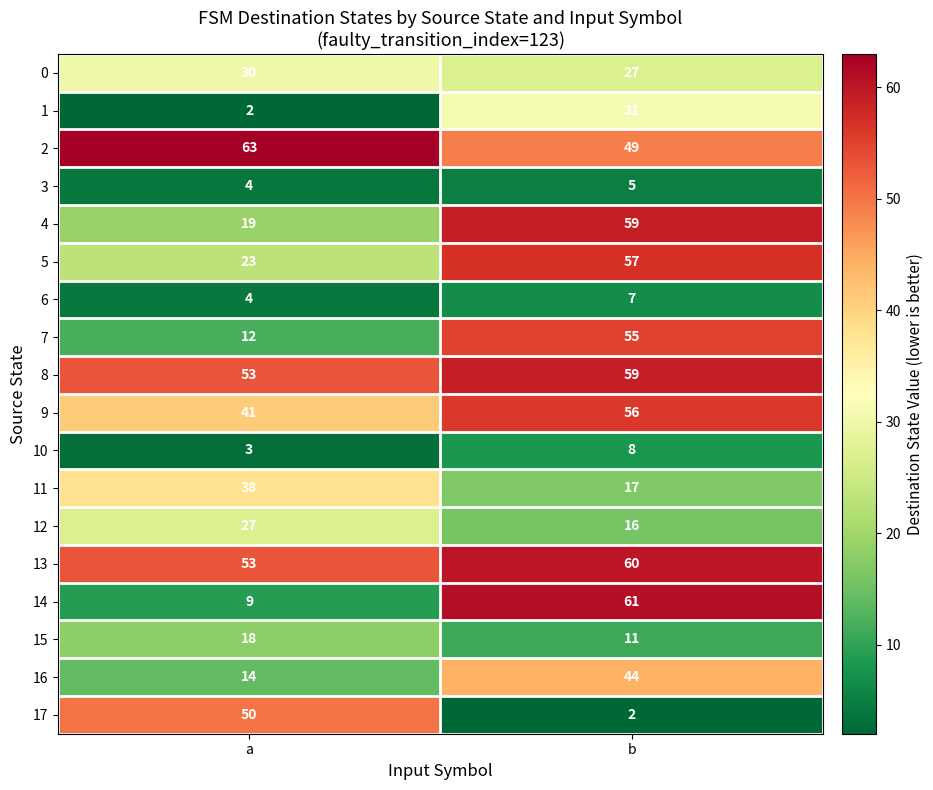

Which series has the largest range (max minus min)?

14